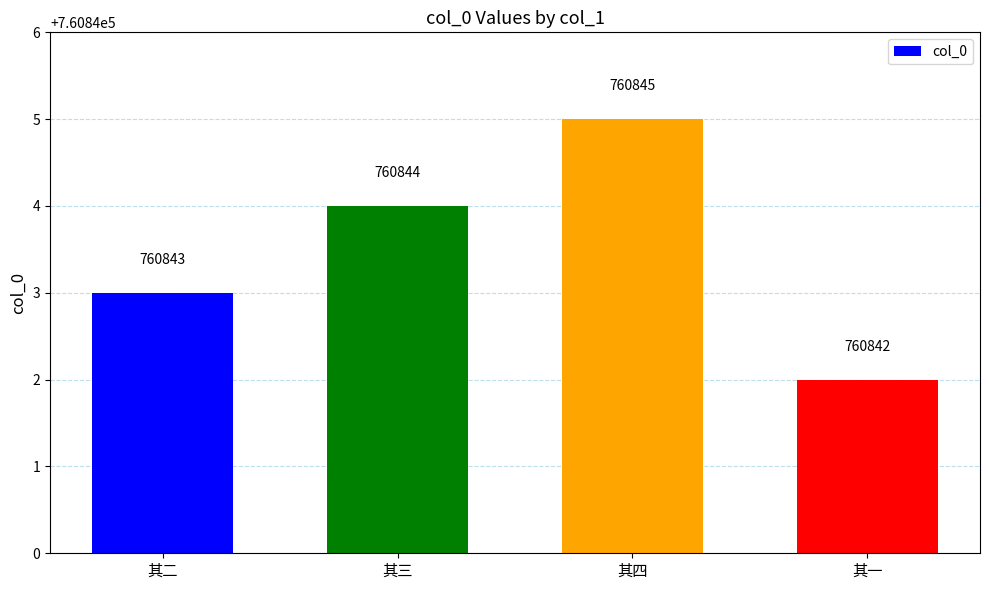

Which has a higher value, 其二 or 其四?

其四